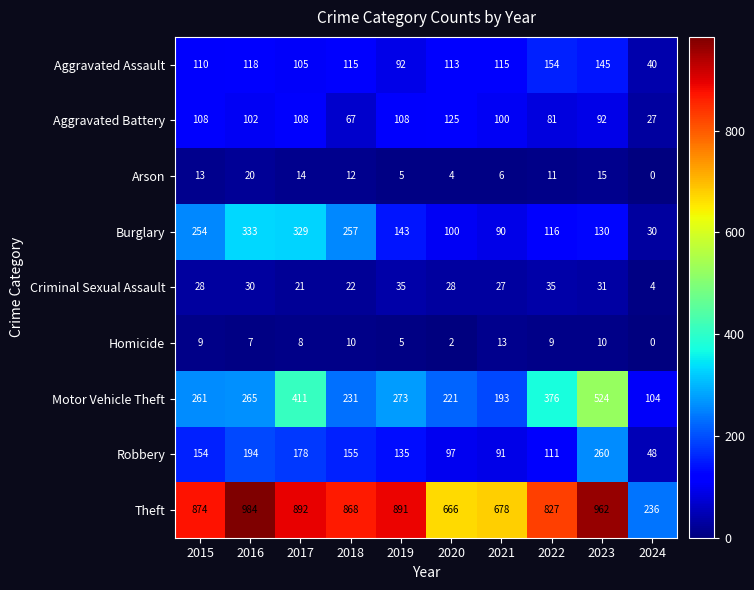

At which category is the sum across all series the highest?

2023